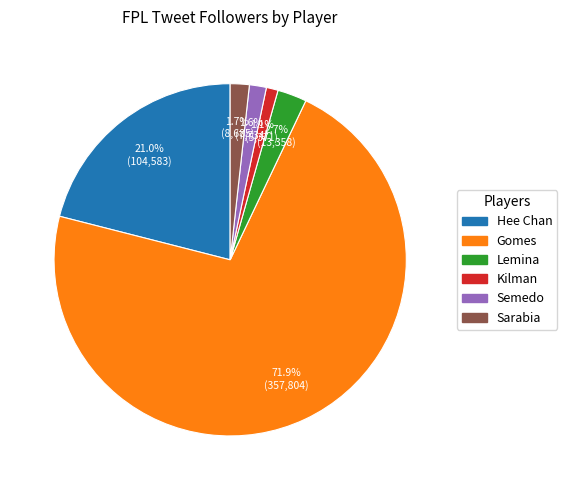

What is the largest slice in the pie chart?

Gomes